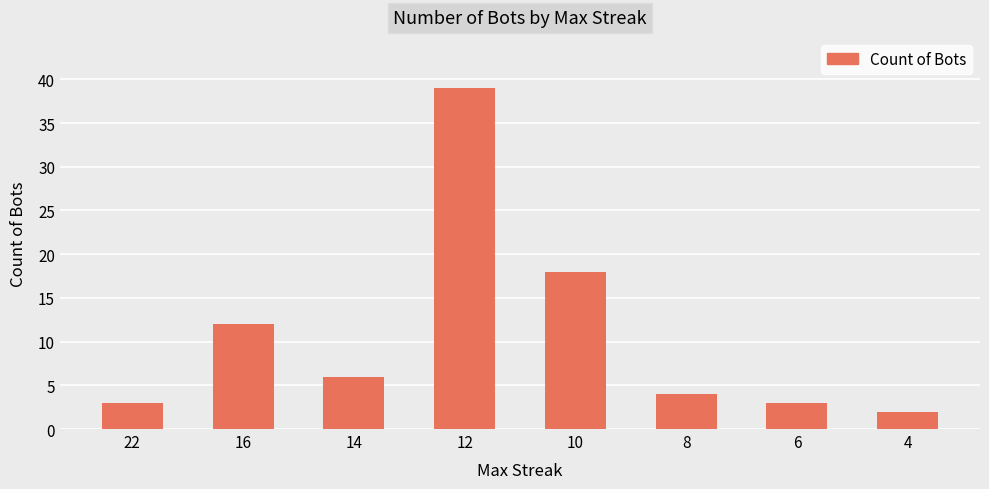

Read the value at 22, to the nearest 5.

5